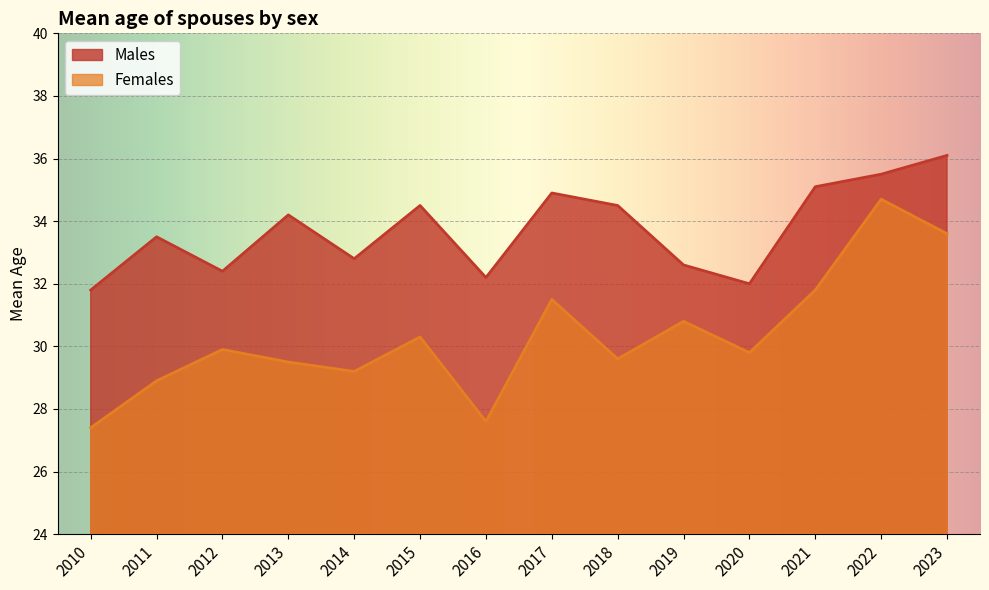

At which label does Males reach its peak?

2023